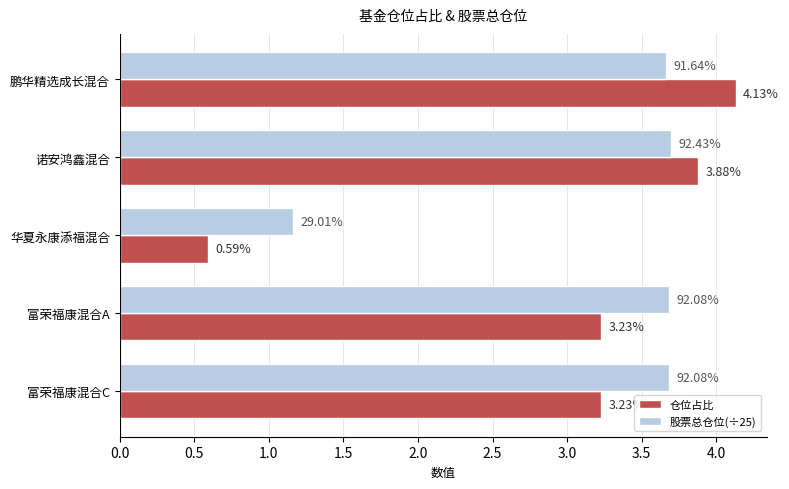

At 诺安鸿鑫混合, list the series in order from smallest to largest.

股票总仓位(÷25), 仓位占比